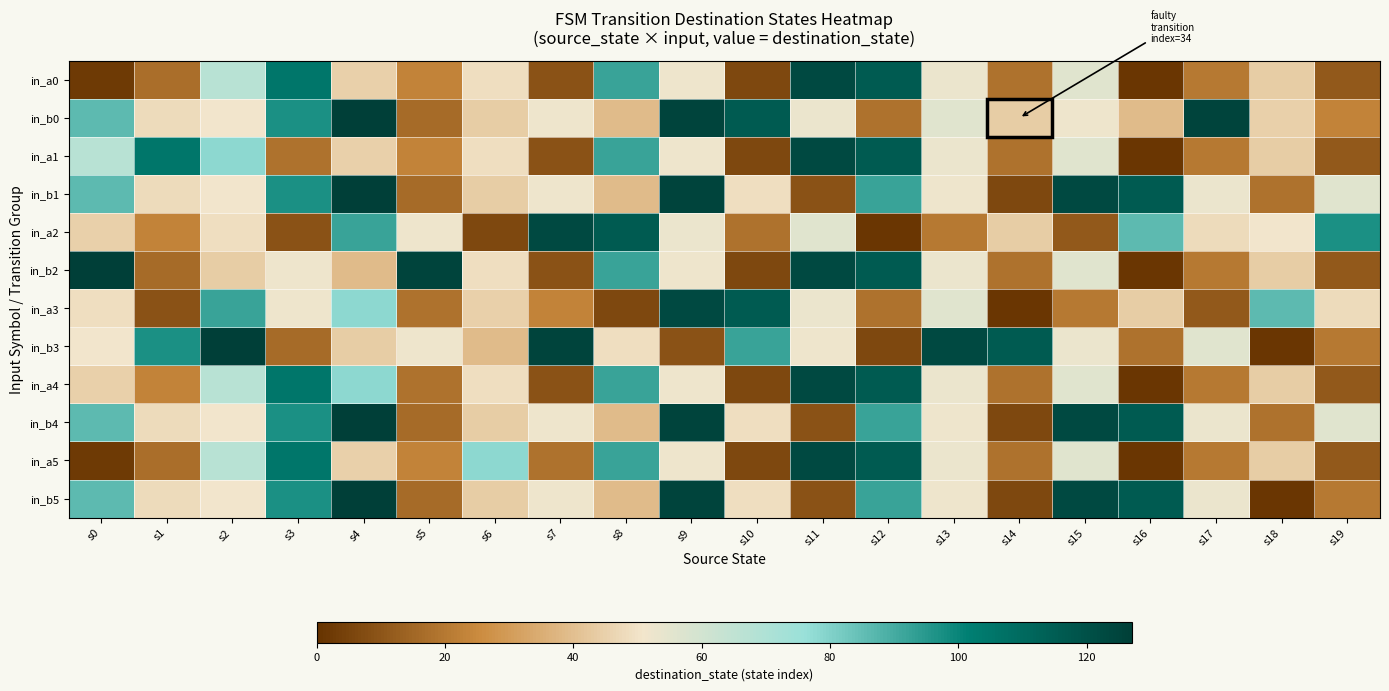

What is the difference between the highest and lowest values at s13?

103